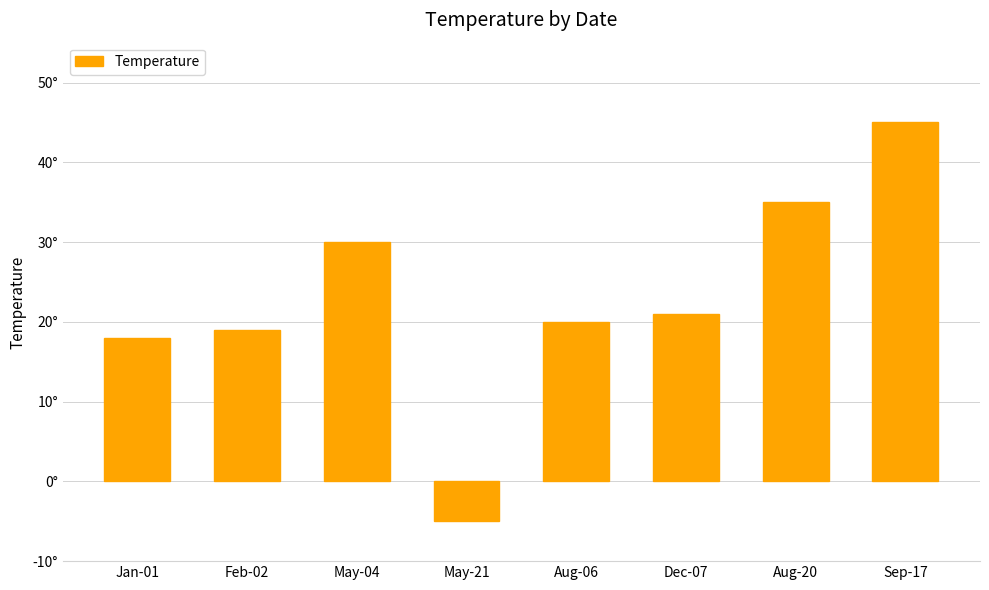

What position from the left is May-21?

4